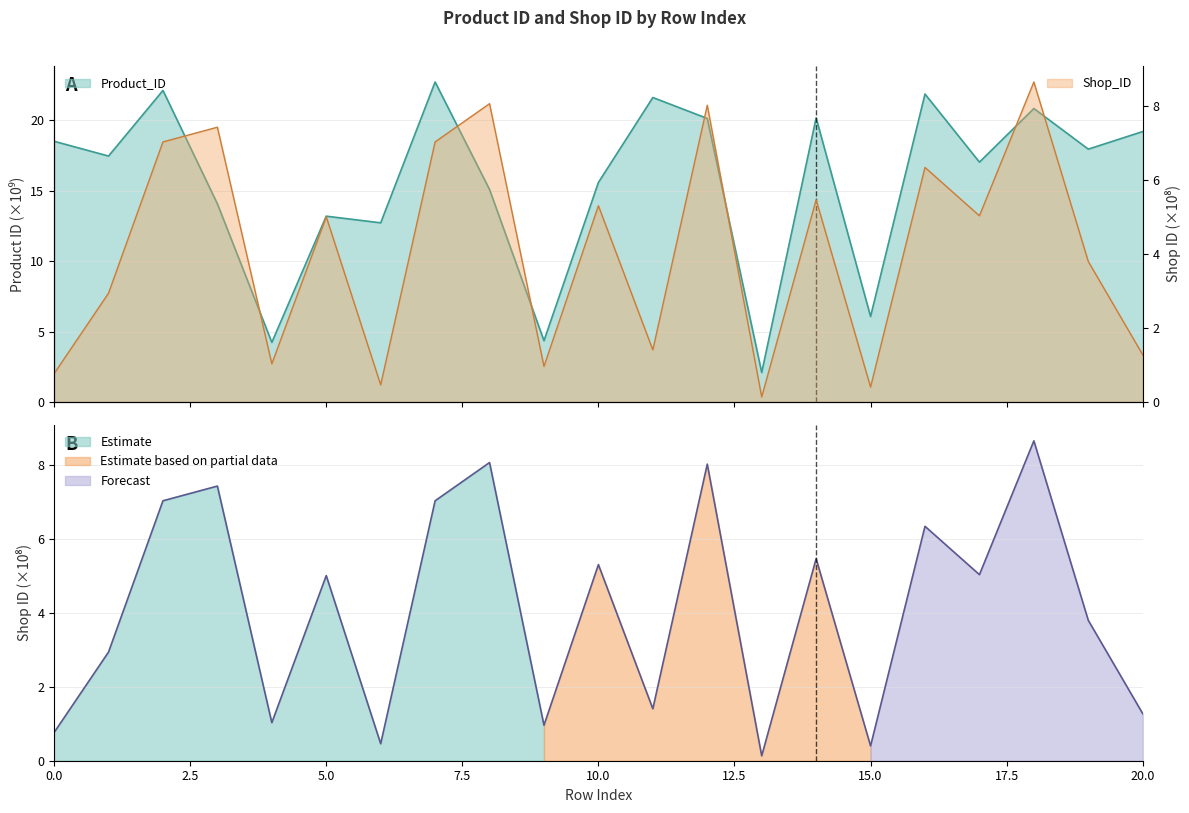

How many values in the Product_ID series exceed 17?

12